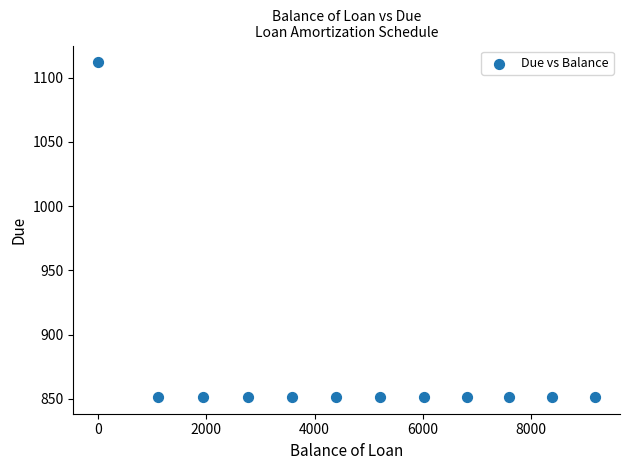

What is the average X value?

4749.0